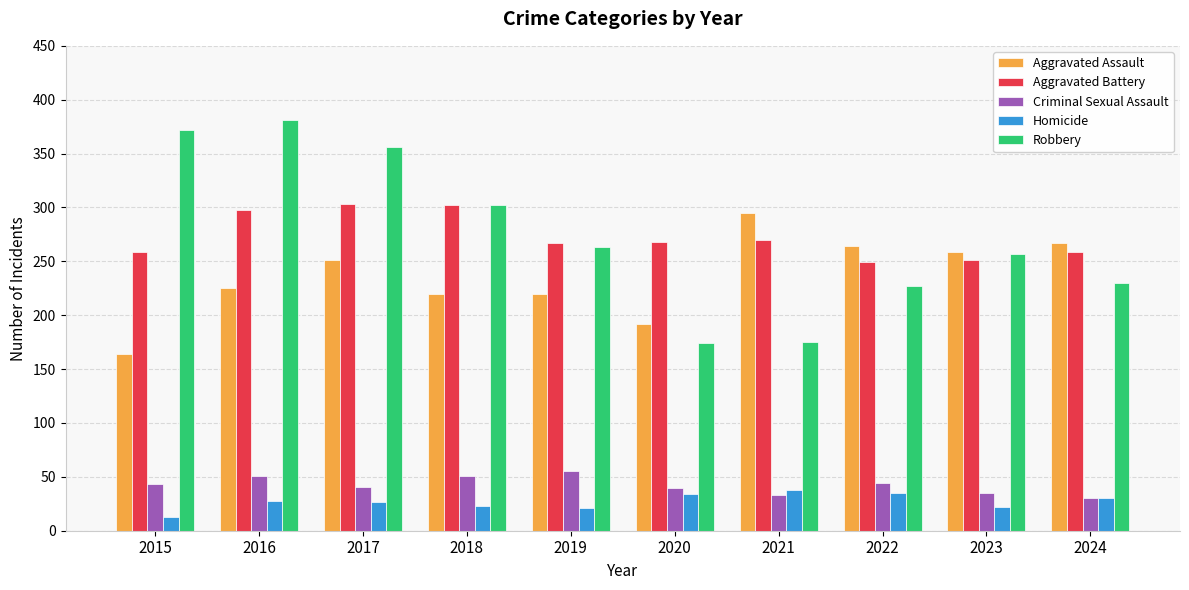

What is the smallest value displayed?

13